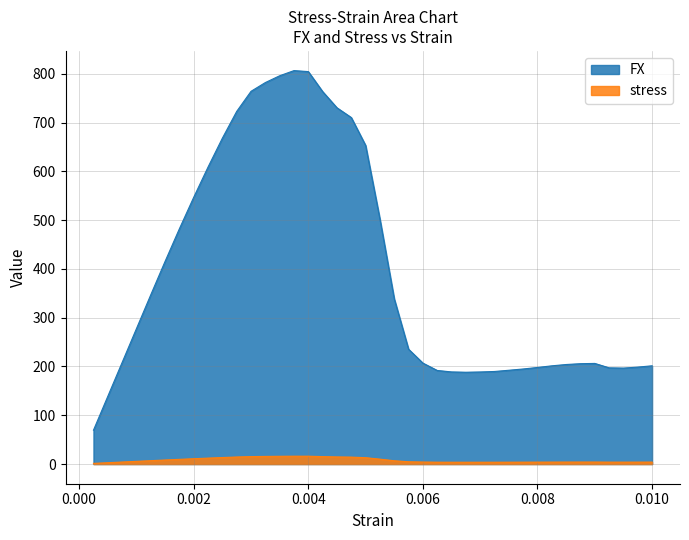

List the series in order of their peak value, lowest first.

stress, FX